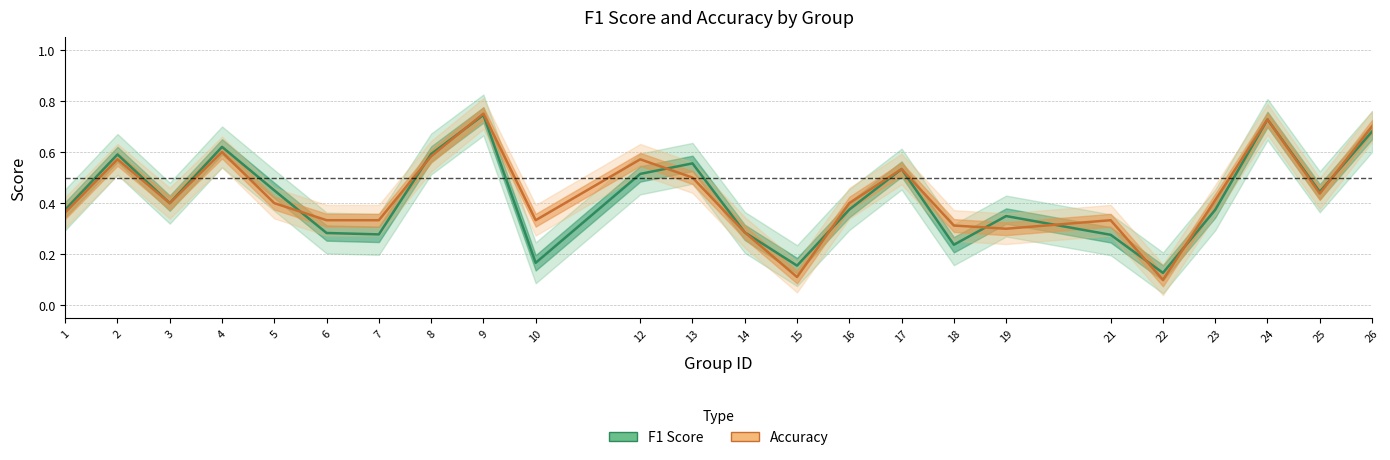

Rank the series by their maximum value, from lowest to highest.

F1 Score, Accuracy